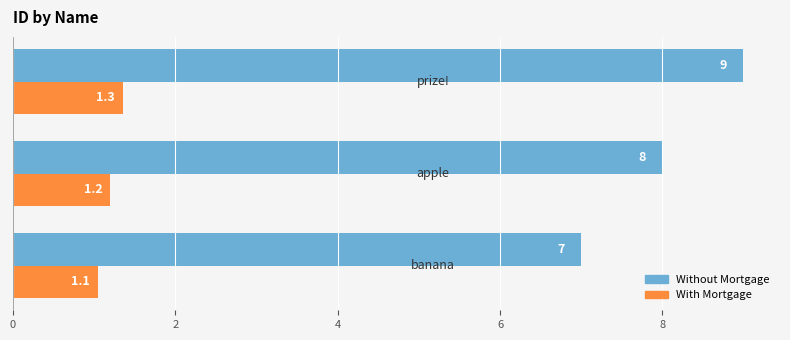

Count the number of data series in this chart.

2